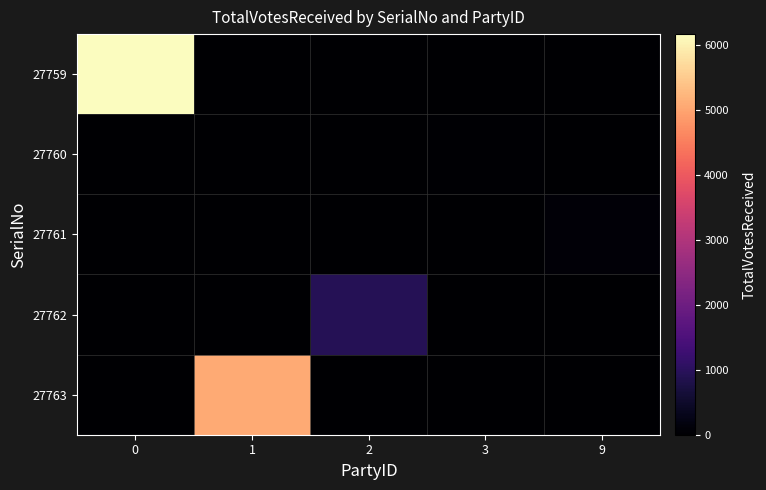

Which series has the widest spread of values?

27759